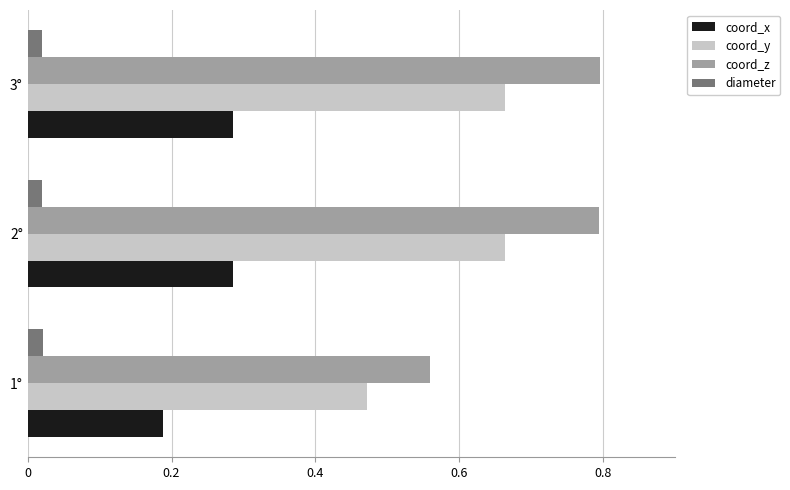

Which series has the largest total across all categories?

coord_z